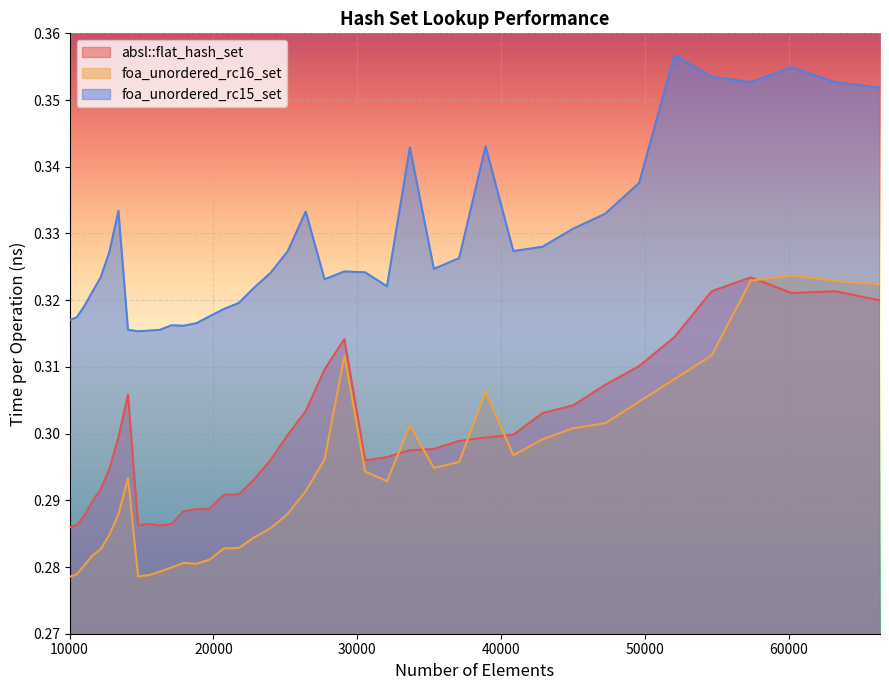

What are all the series names shown in the legend?

absl::flat_hash_set, foa_unordered_rc16_set, foa_unordered_rc15_set